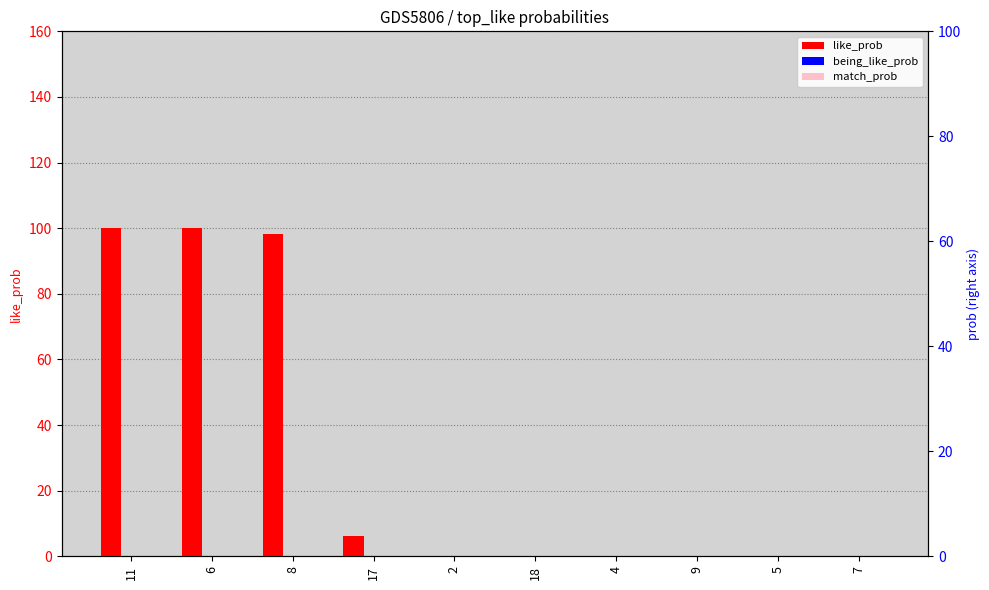

Is it true that being_like_prob equals 0.1 at 4?

False